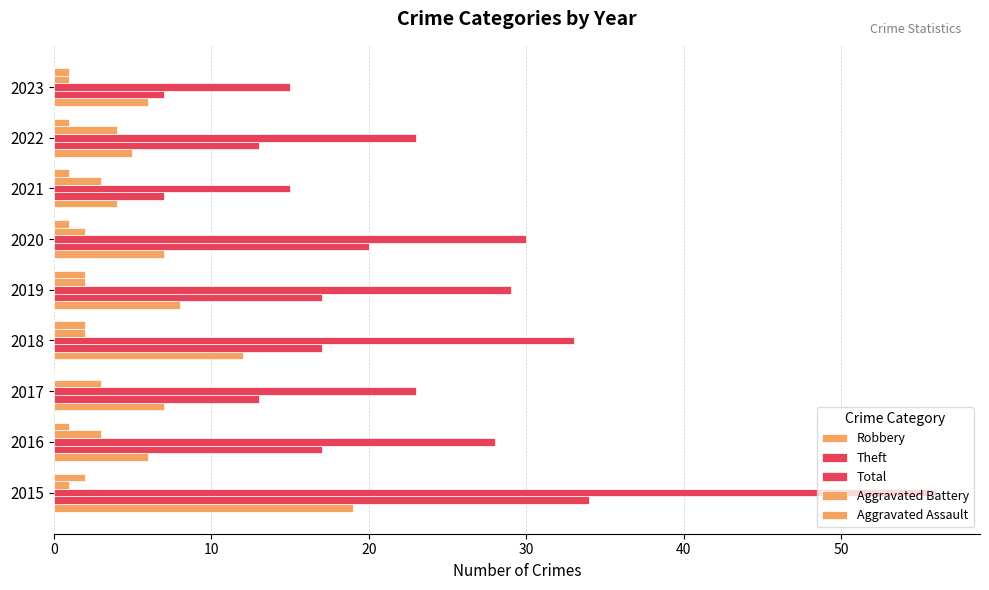

How many series are shown in this chart?

5